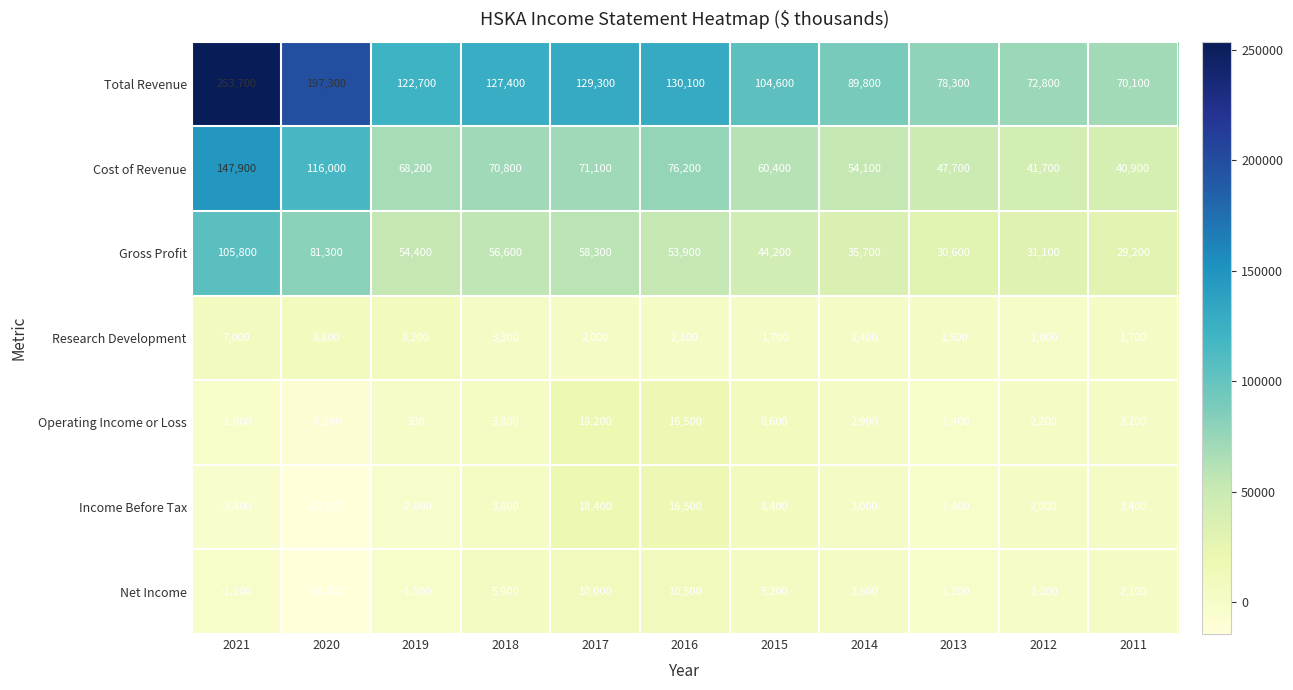

Which category has the lowest value across all series?

2020